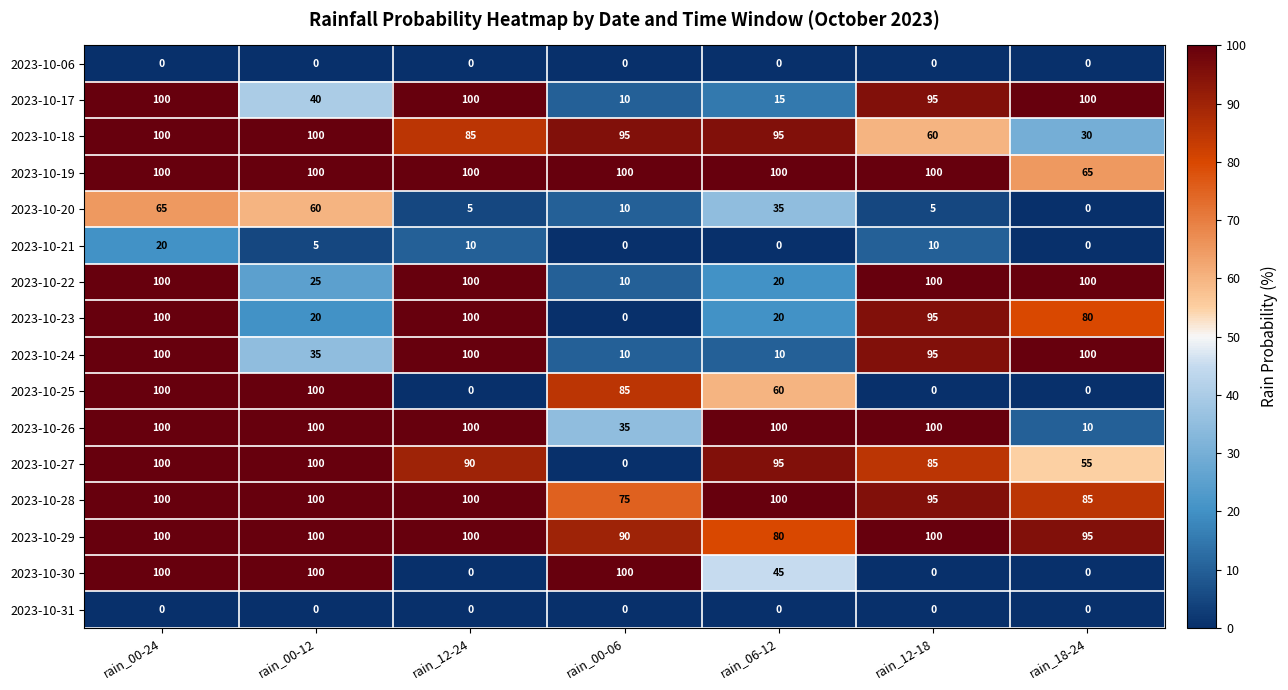

Count the number of data series in this chart.

16